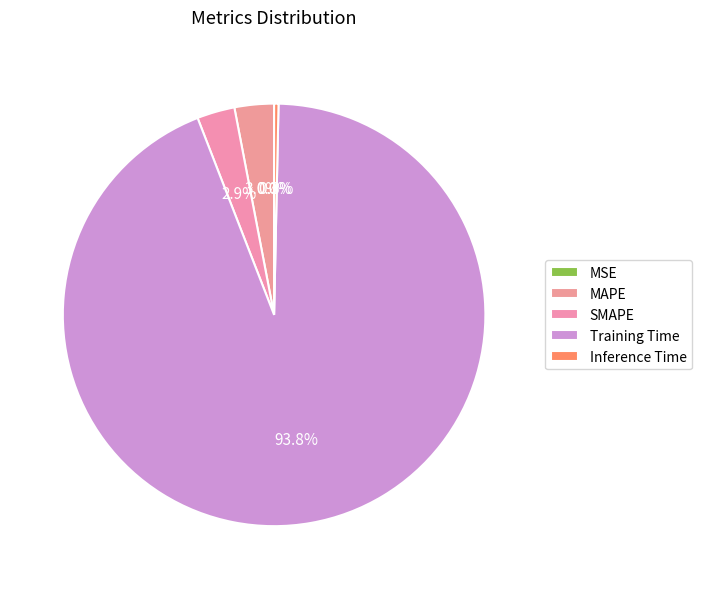

Count the number of slices in the pie.

5